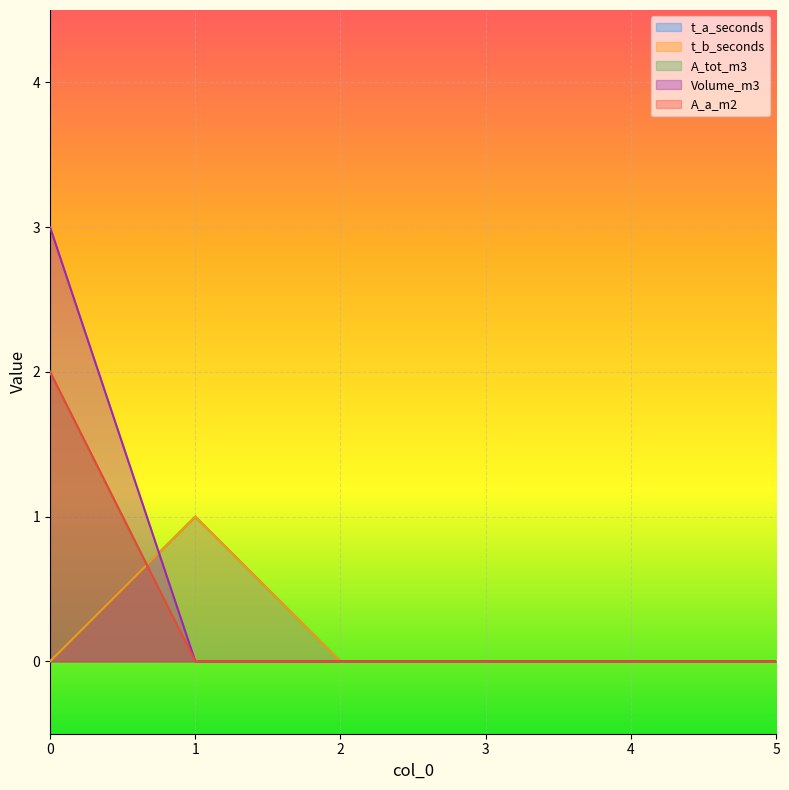

Rank the categories by A_a_m2 value from lowest to highest.

1, 2, 3, 4, 5, 0